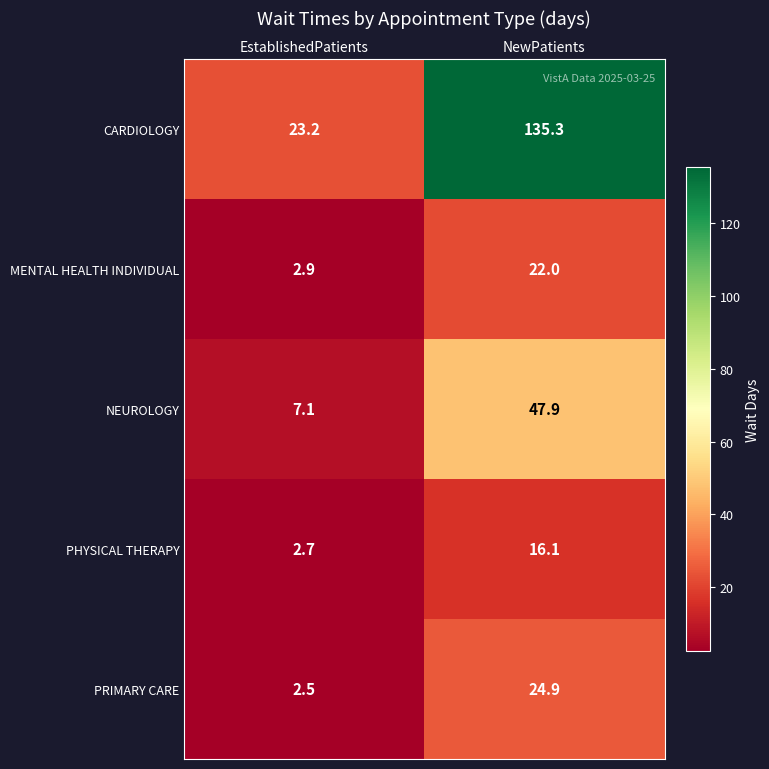

What is the minimum value shown in the chart?

2.5